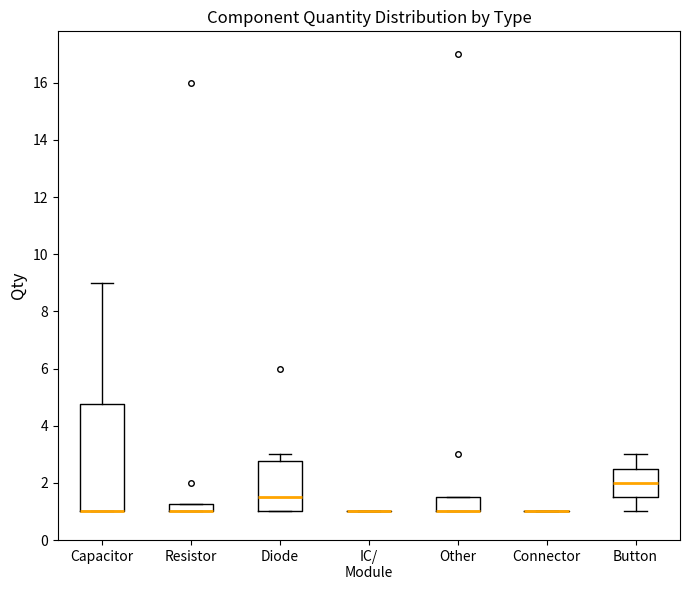

Which box is the tallest, from its lower edge to its upper edge?

Capacitor